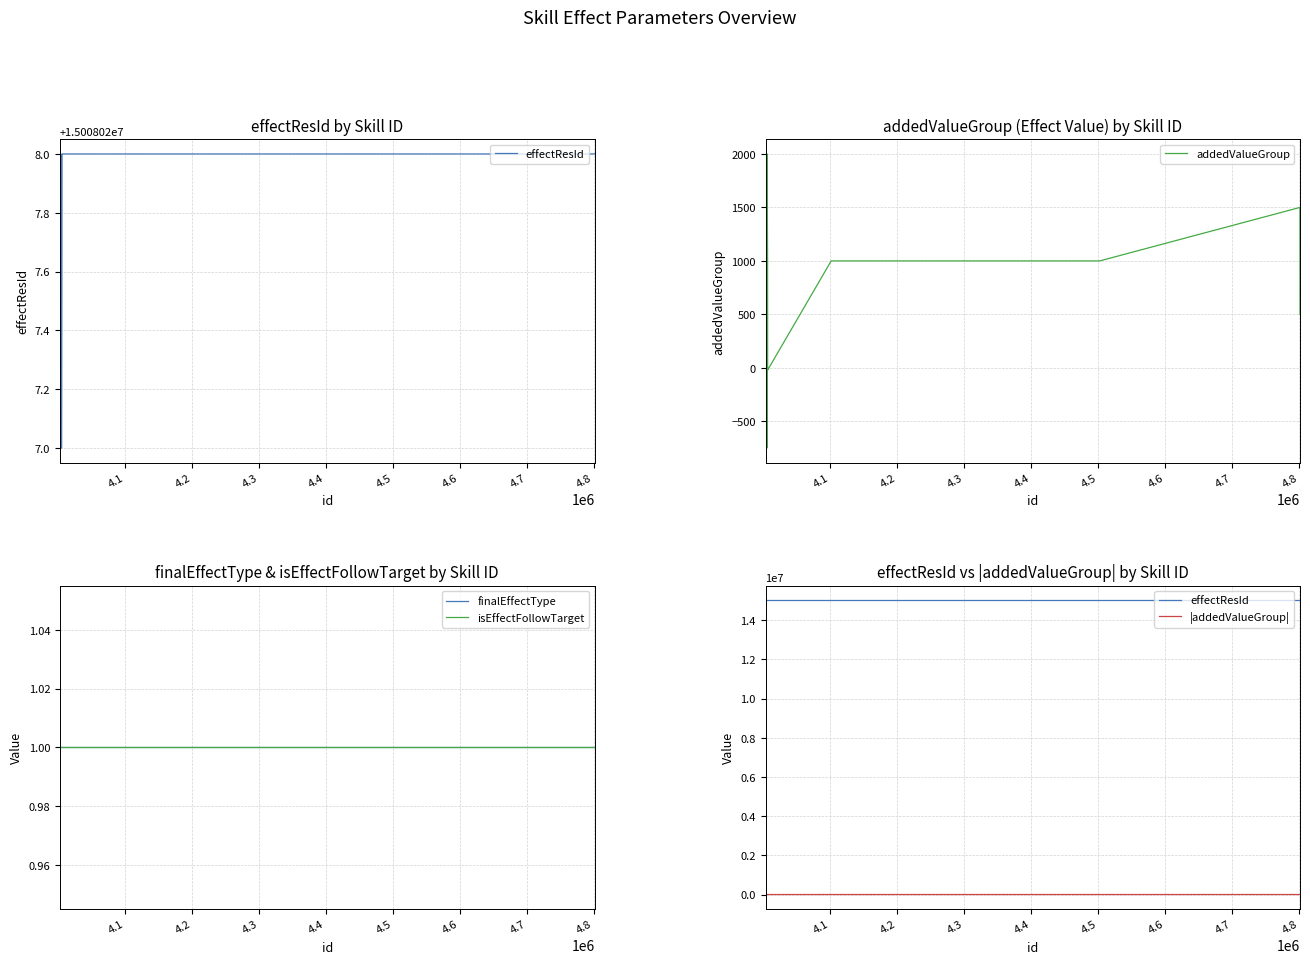

What is the minimum value for addedValueGroup?

-750